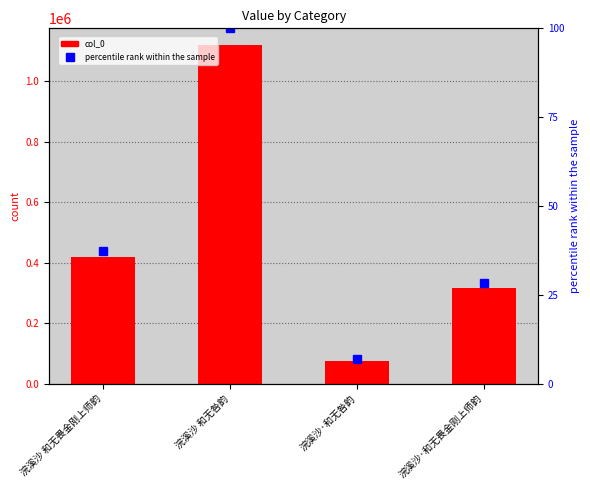

Where is percentile rank within the sample nearest to the value 53?

浣溪沙 和无畏金刚上师韵